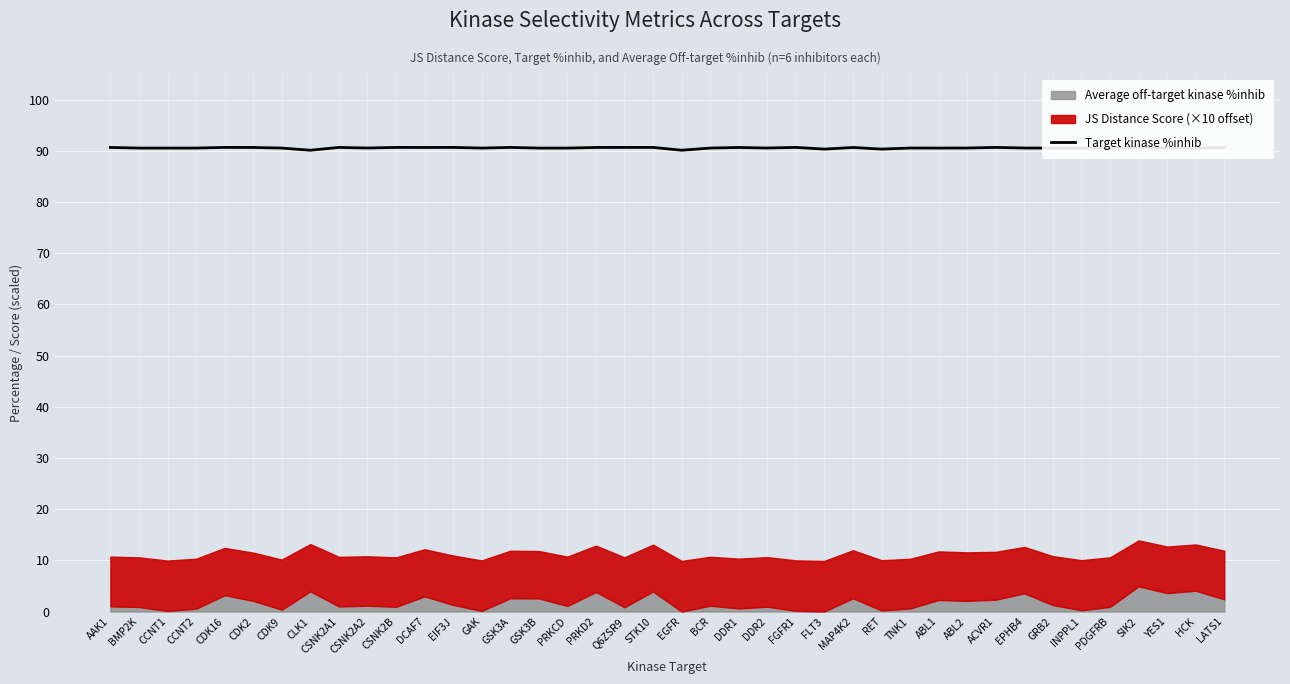

What is the sum of all values?

3622.2